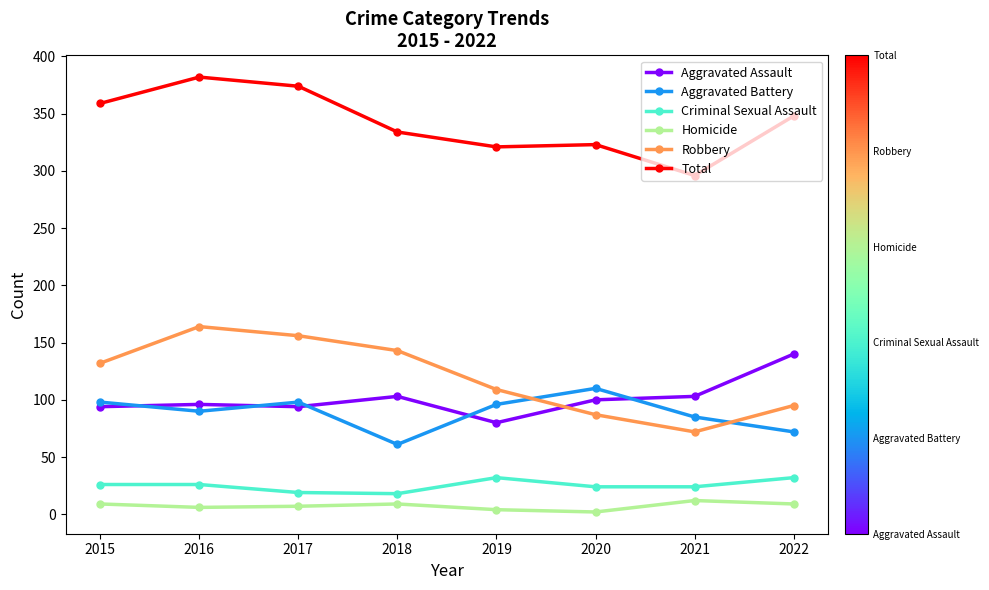

True or false: Criminal Sexual Assault has more than 2 interior local peaks.

False